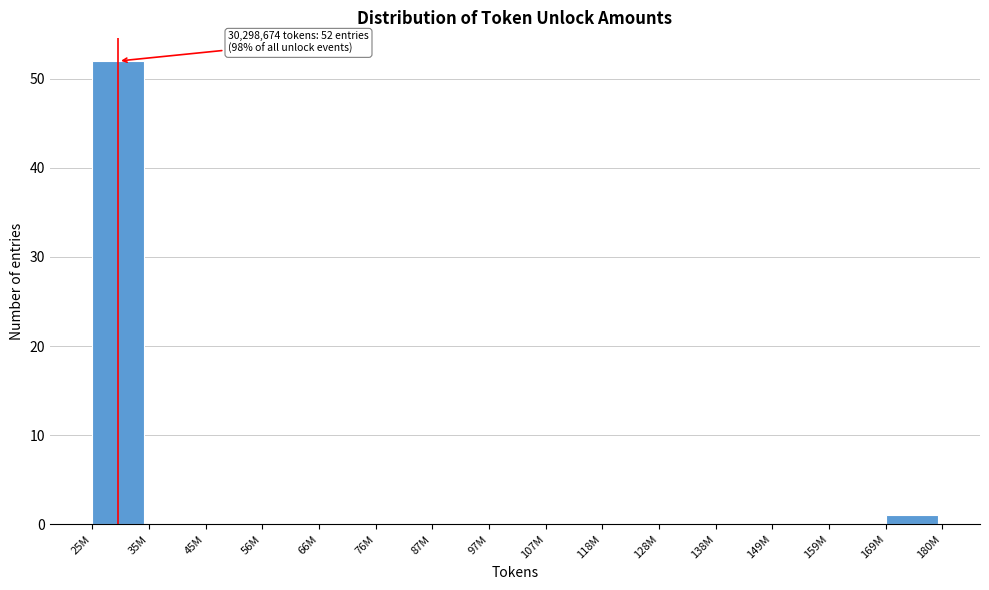

Reading left to right, what are all the values shown in this chart?

25M=52	35M=0	45M=0	56M=0	66M=0	76M=0	87M=0	97M=0	107M=0	118M=0	128M=0	138M=0	149M=0	159M=0	169M=1